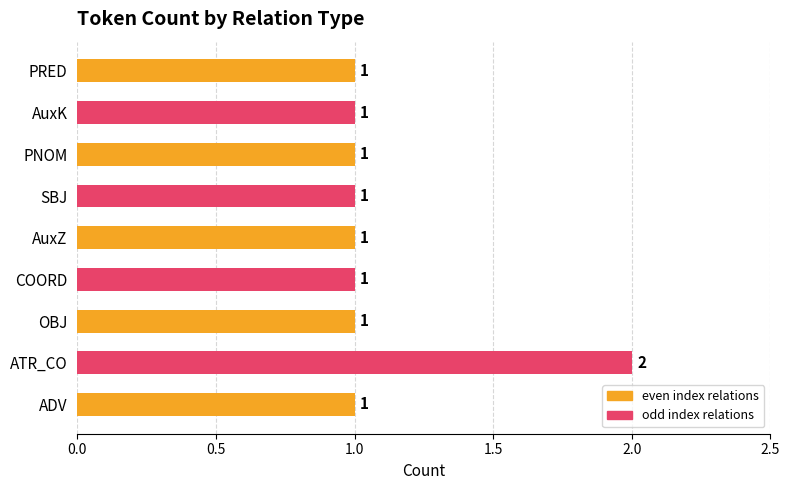

At which category does the chart reach its peak across all series?

ATR_CO